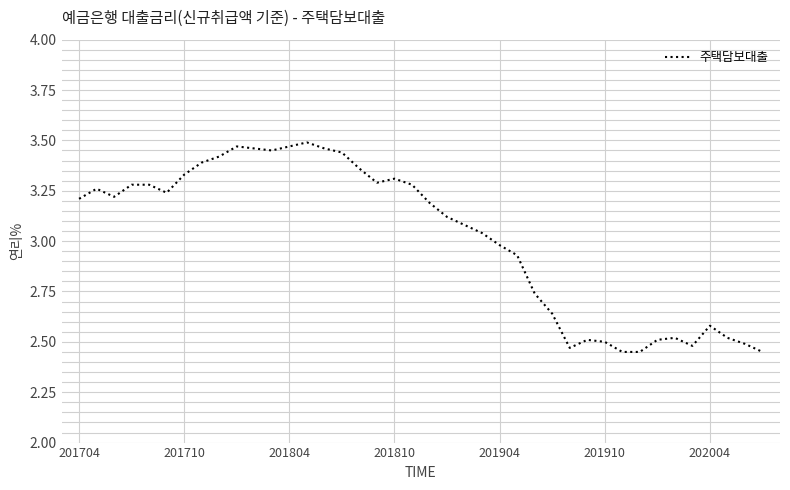

What is the difference between the maximum and minimum values?

1.0